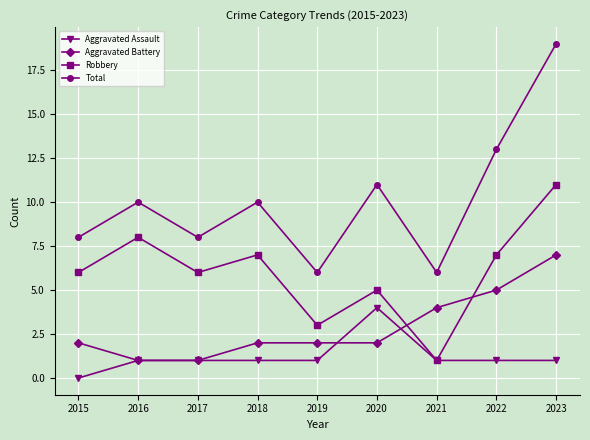

At which label does Aggravated Assault reach its peak?

2020